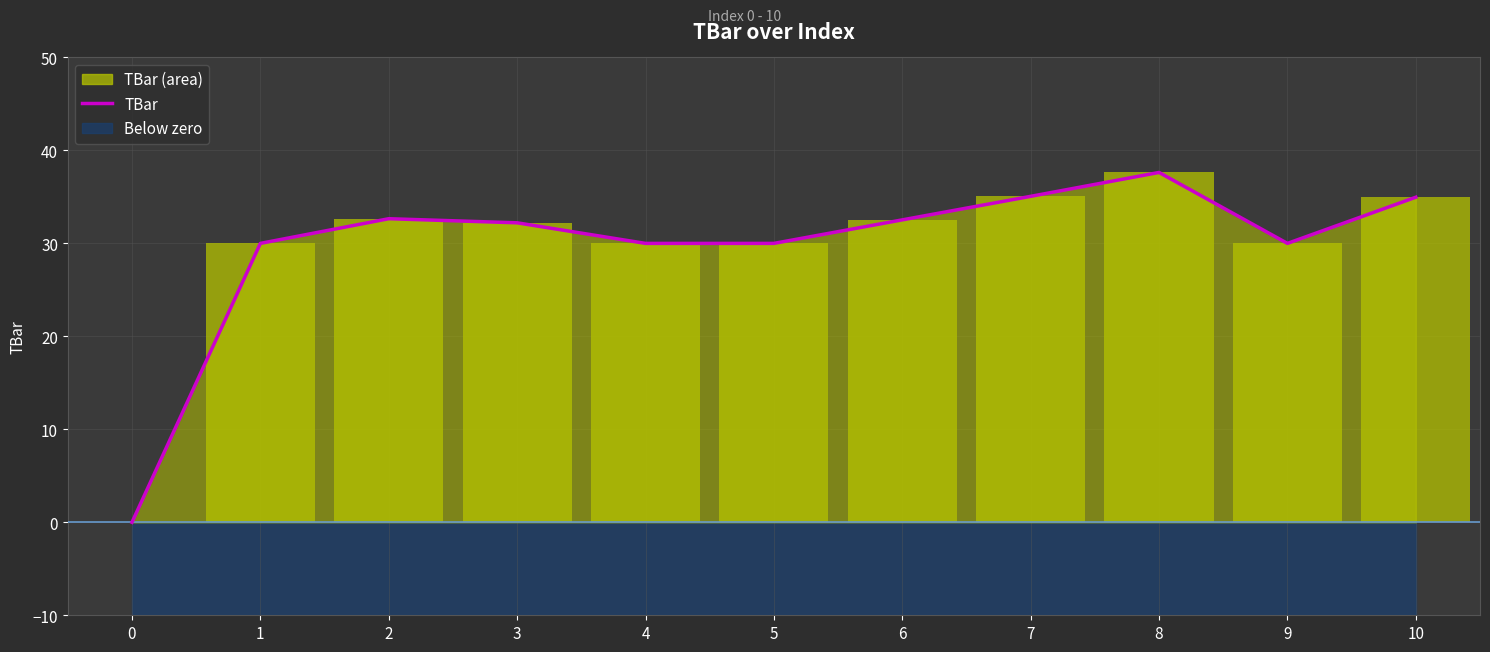

What is the difference between the maximum and minimum values?

37.6